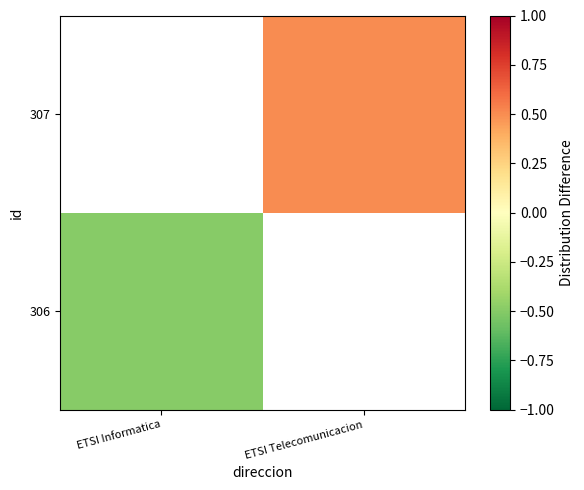

At which label is 306 closest to 0?

ETSI Informatica